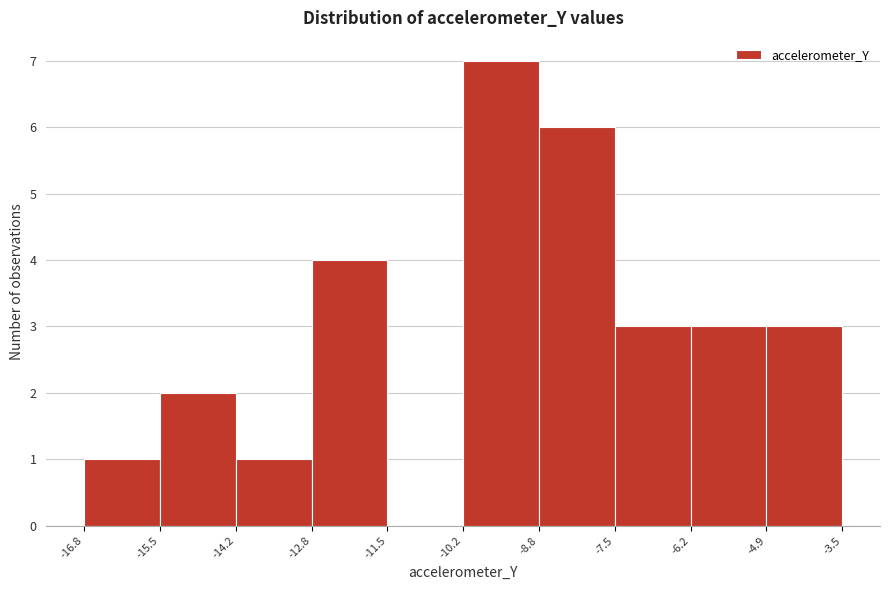

Reading left to right, transcribe this chart: for each bar, give the range it covers on the x-axis and its height. The values are not printed on the chart, so give them approximately, as read against the axis.

-16.8 to -15.5: 1
-15.5 to -14.2: 2
-14.2 to -12.8: 1
-12.8 to -11.5: 4
-11.5 to -10.2: 0
-10.2 to -8.8: 7
-8.8 to -7.5: 6
-7.5 to -6.2: 3
-6.2 to -4.9: 3
-4.9 to -3.5: 3